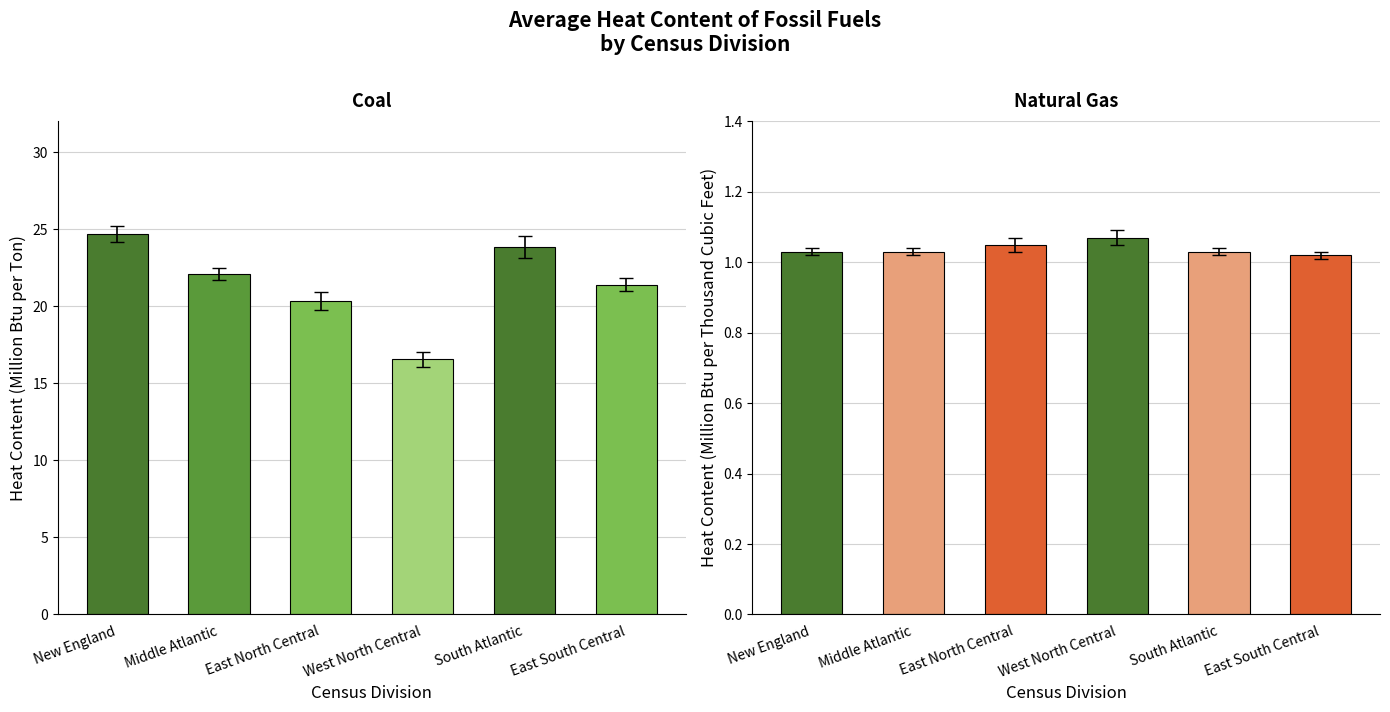

What is the label of the 5th bar from the right?

Middle Atlantic